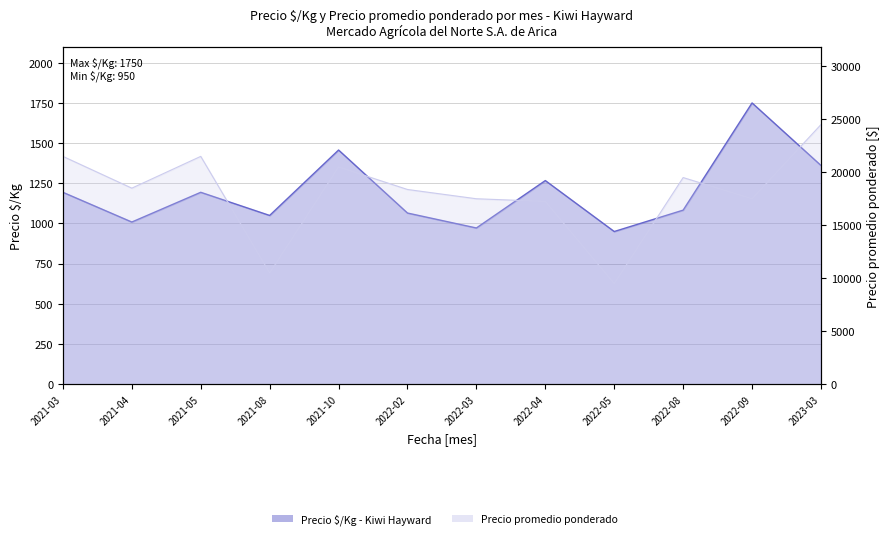

How many lines are shown in the chart?

2